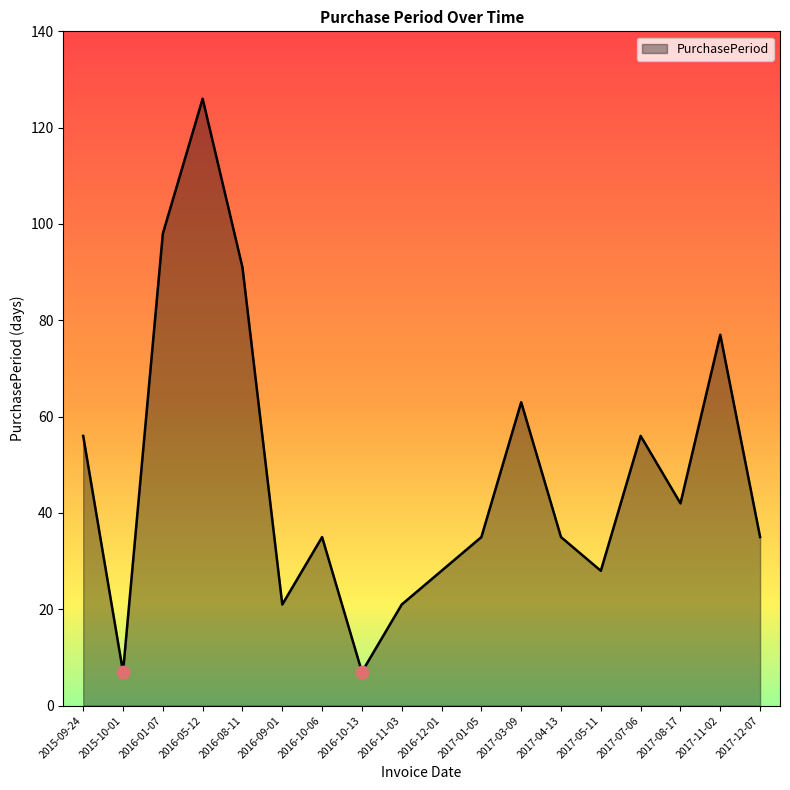

What is the ratio of the value at 2016-10-06 to the value at 2016-10-13?

5.0